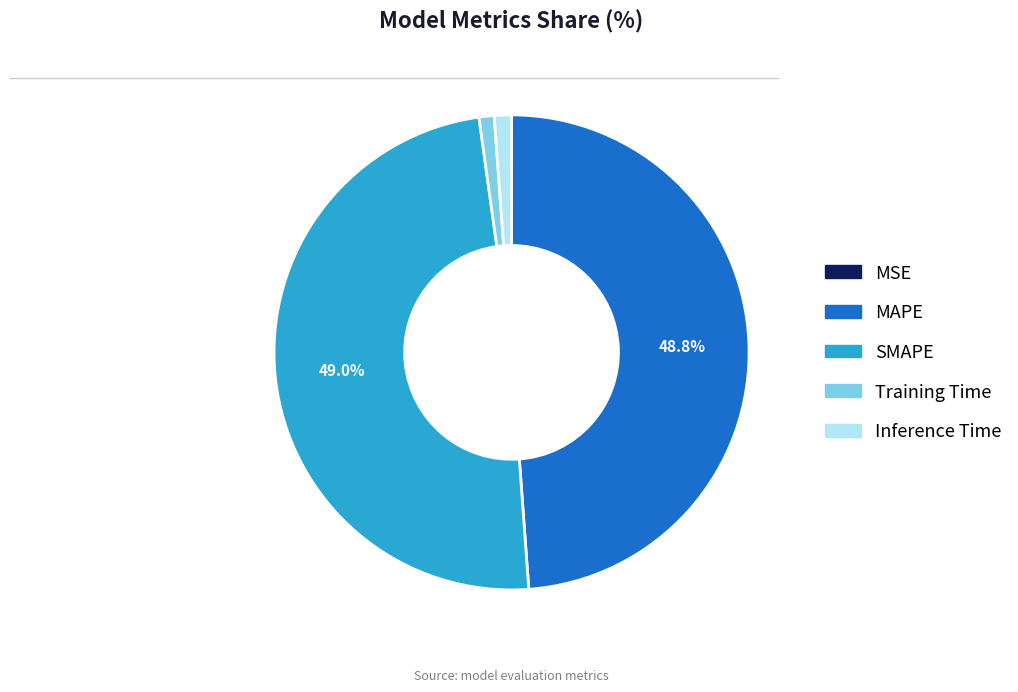

To the nearest percent, what portion does SMAPE represent?

49%